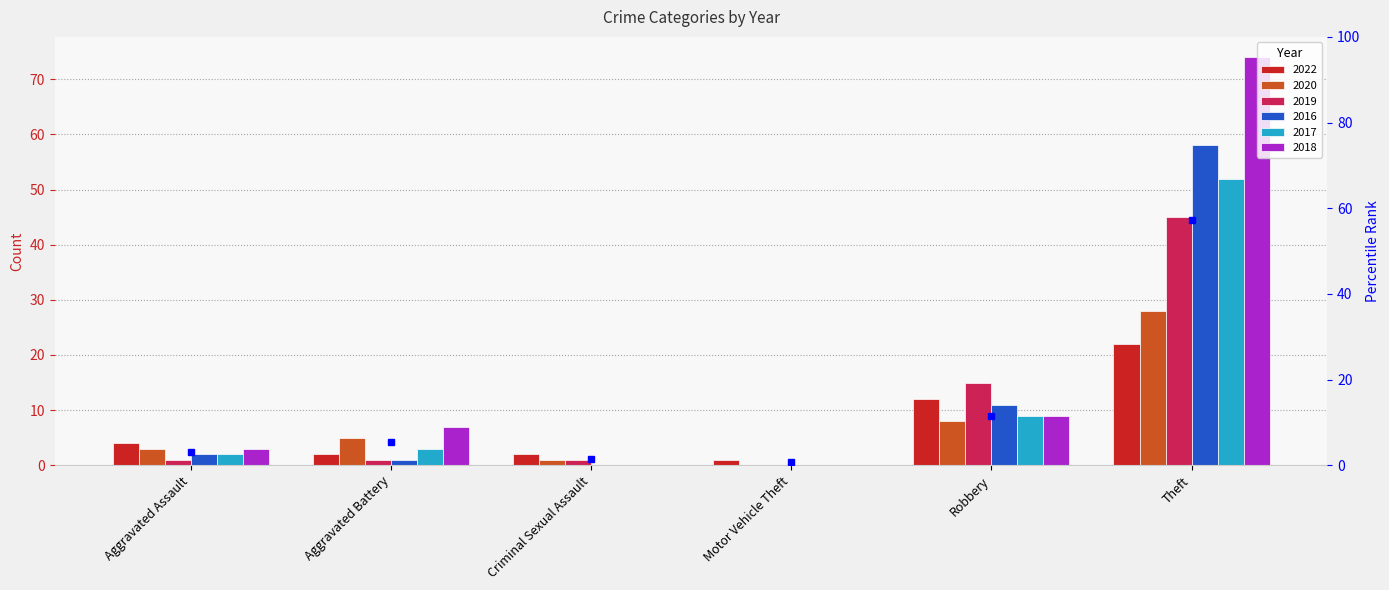

At which category is the sum across all series the highest?

Theft